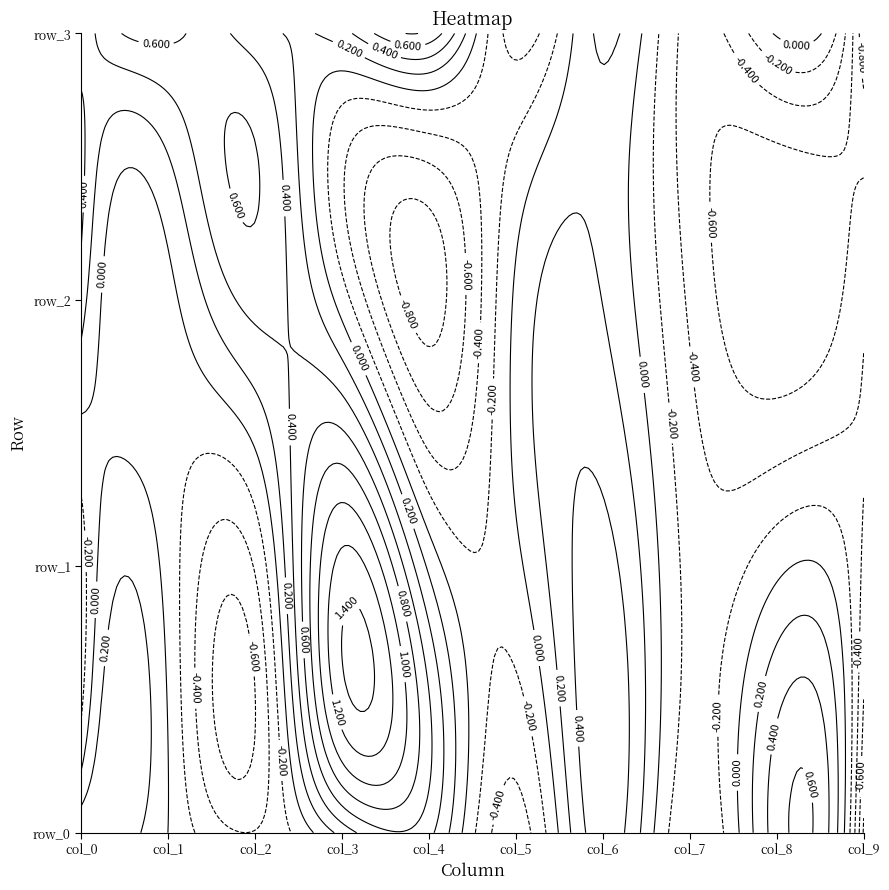

Rank the series by their maximum value, from lowest to highest.

row_2, row_0, row_3, row_1